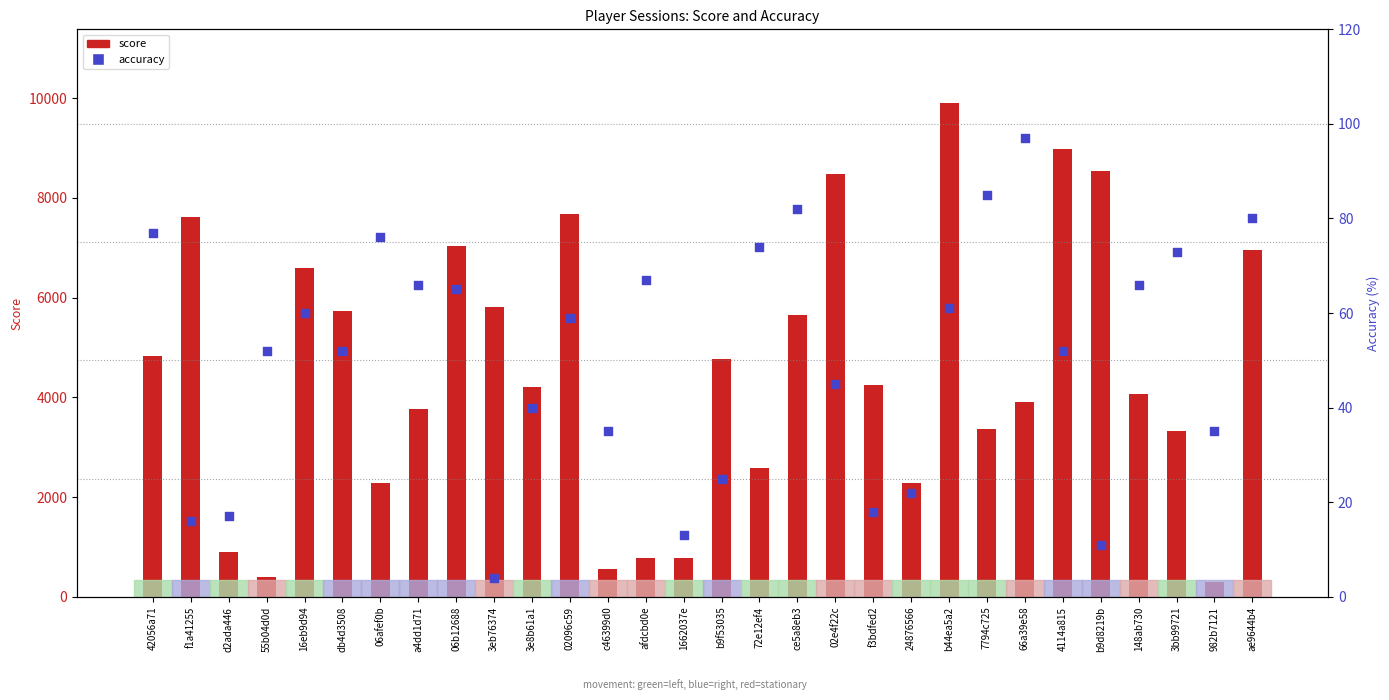

At how many categories does at least one series exceed 9450?

1